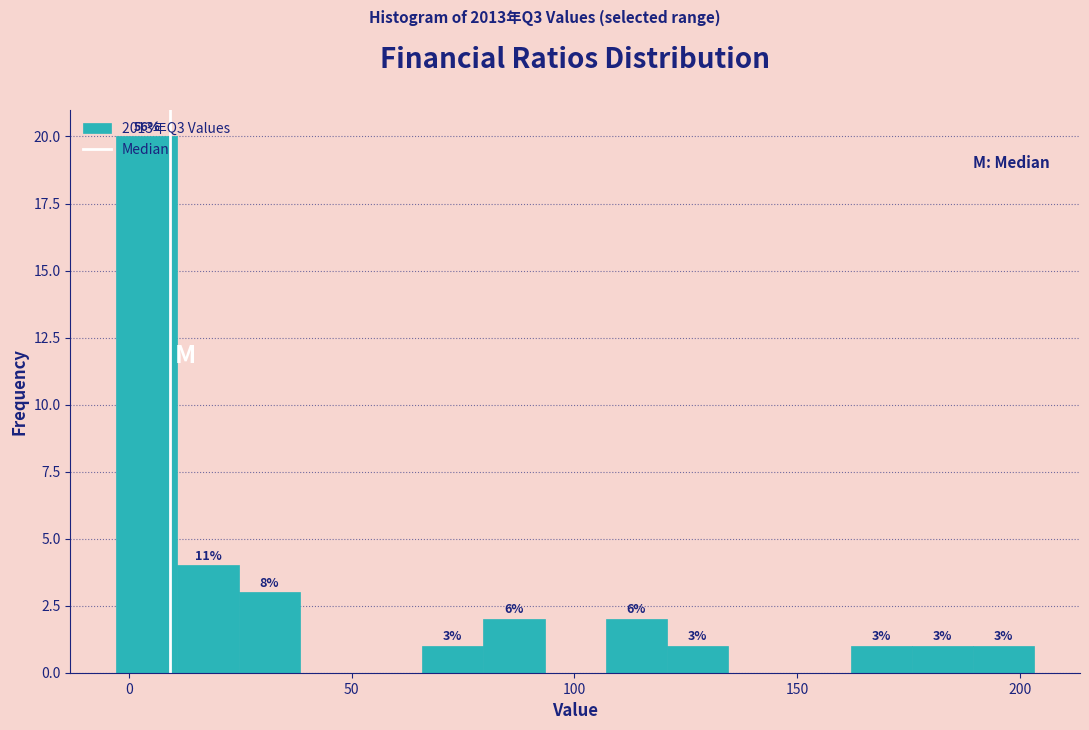

Around what value on the x-axis is the tallest bar? Give the approximate position of its centre, as read against the axis.

5